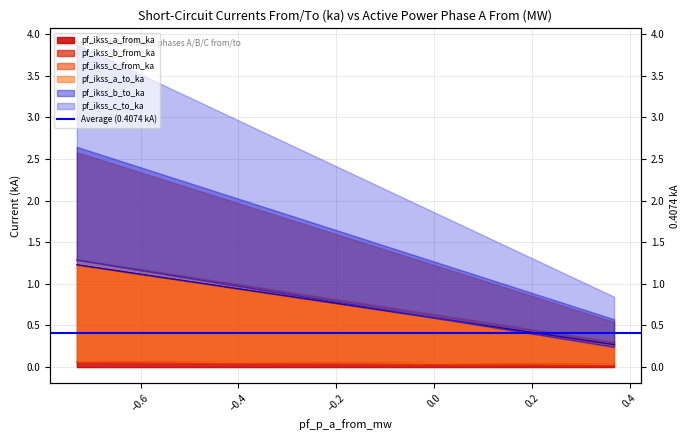

What are all the series names shown in the legend?

pf_ikss_a_from_ka, pf_ikss_b_from_ka, pf_ikss_c_from_ka, pf_ikss_a_to_ka, pf_ikss_b_to_ka, pf_ikss_c_to_ka